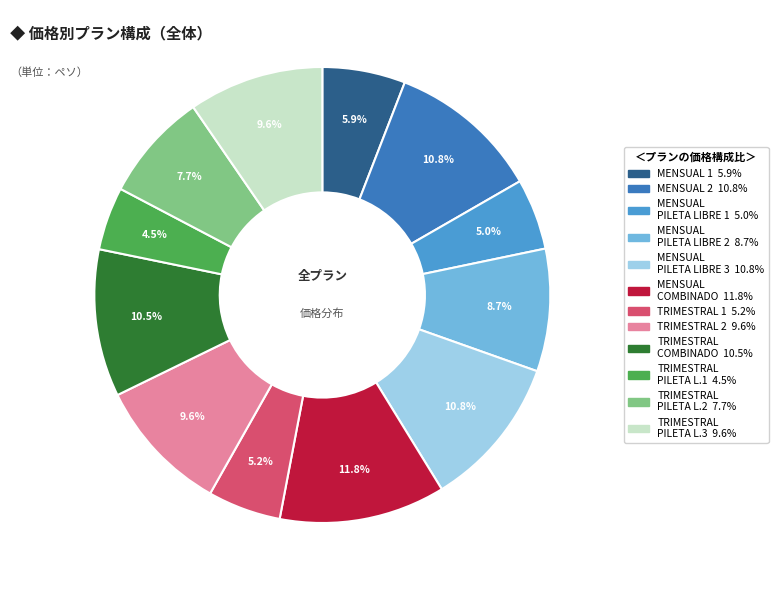

Is there any slice that represents more than half of the pie?

No